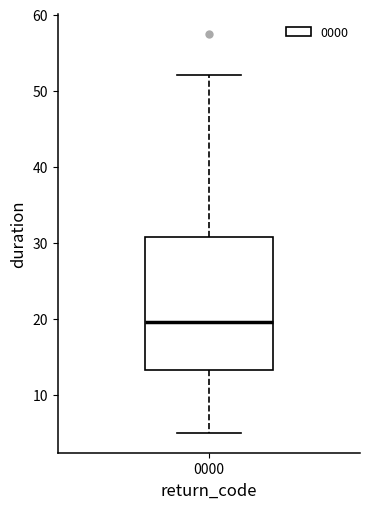

Transcribe this box plot: give where the median line is, the range the box spans, and where the two whiskers end, as read against the y-axis. The values are not printed on the chart, so give them approximately, as read against the axis.

median 20, box 13 to 31, whiskers 5 to 52